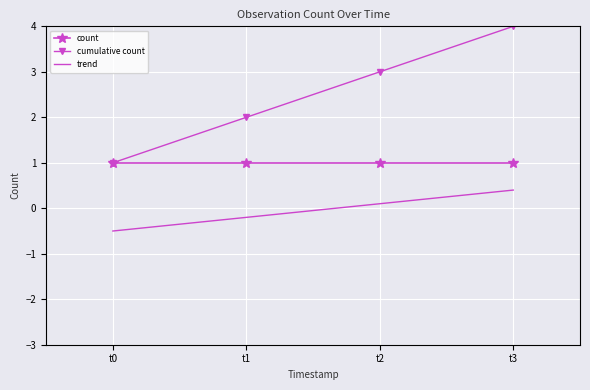

What is the minimum value for cumulative count?

1.0